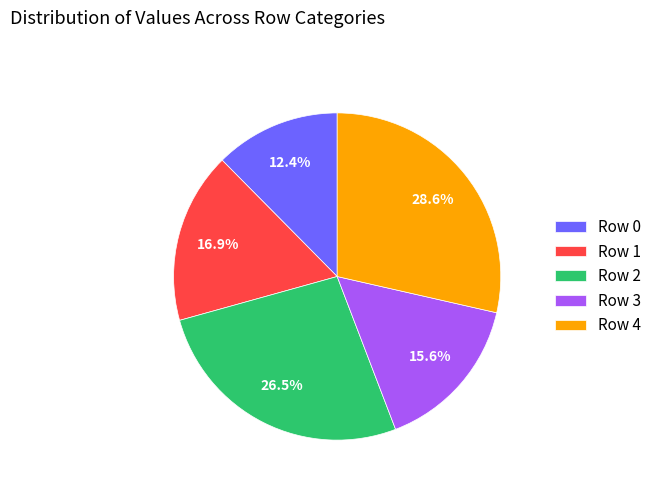

Does Row 1 account for over 50% of the chart?

No